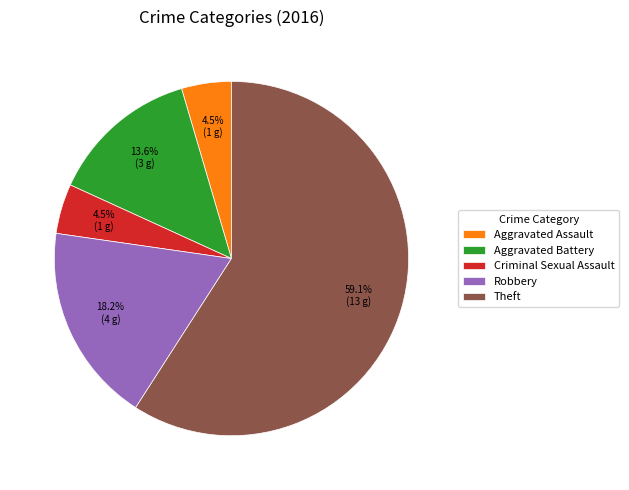

What percentage is NOT represented by Robbery?

81.8%